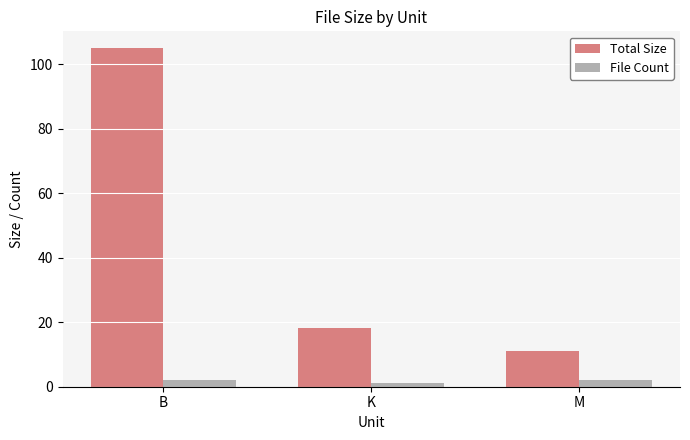

At which label is File Count closest to 1?

K